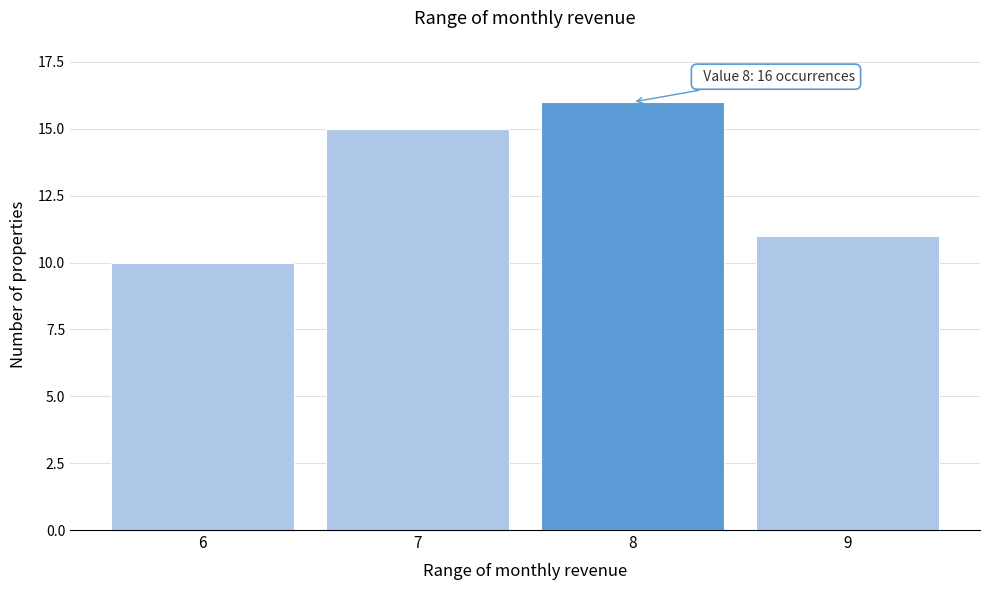

Reading left to right, transcribe all the data shown in this chart.

10	15	16	11